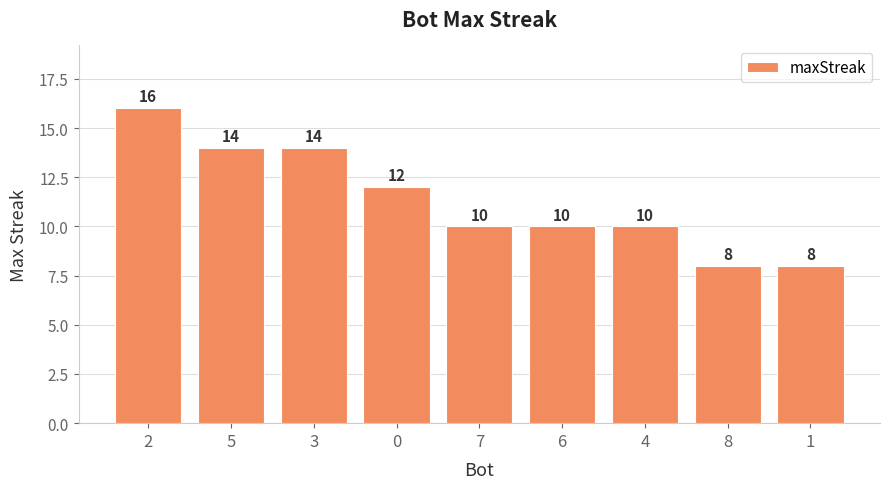

What is the maximum value shown in the chart?

16